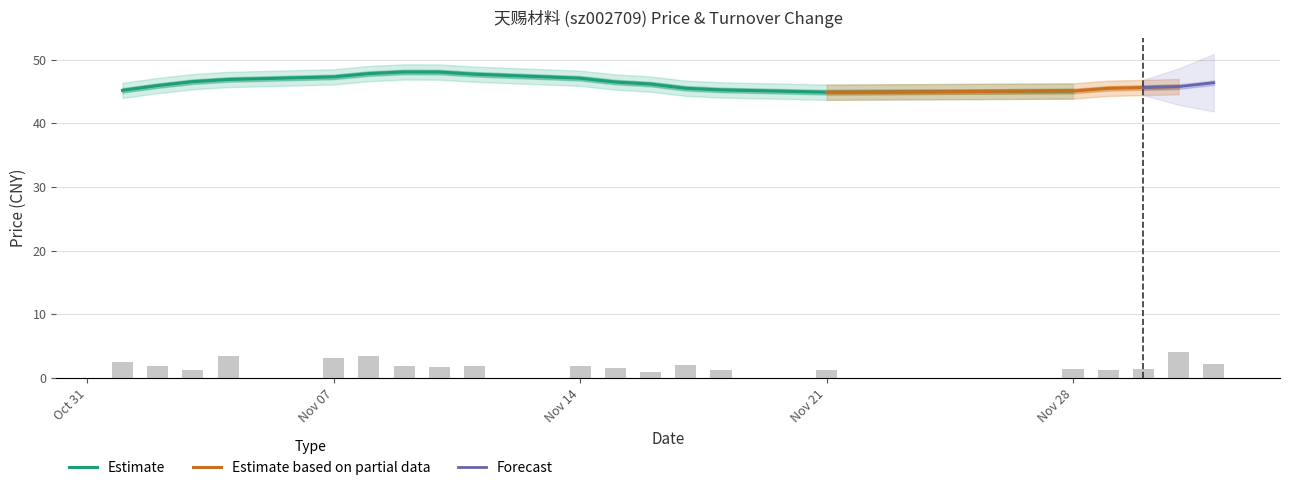

What is the value of the 7th bar from the left?

1.8